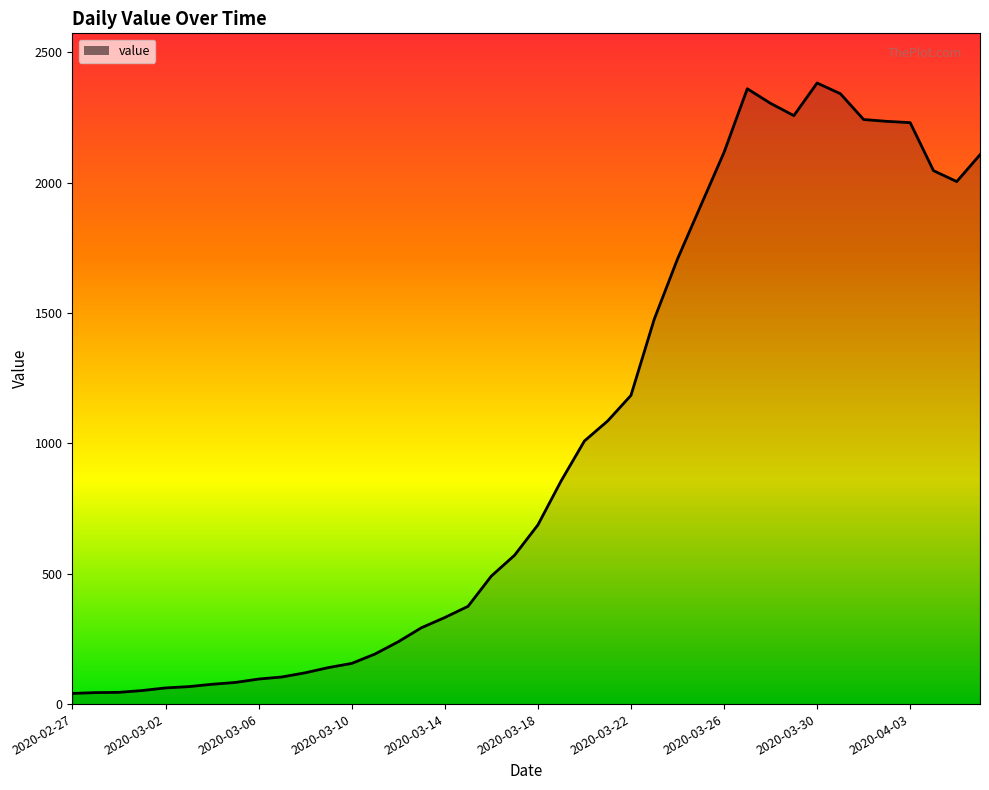

What is the difference between the maximum and minimum values?

2341